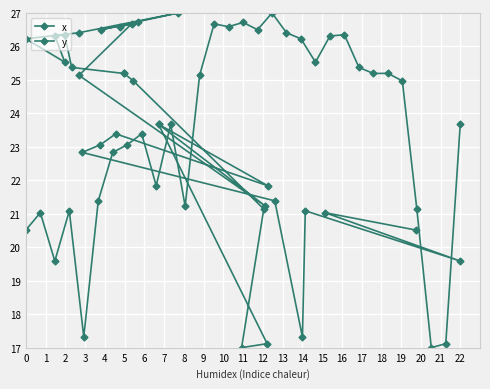

Reading left to right, list all the values displayed in this chart.

x: 20.5	21.0	19.6	21.1	17.3	21.4	22.8	23.1	23.4	21.8	23.7	21.2	25.1	26.7	26.6	26.7	26.5	27.0	26.4	26.2	25.5	26.3	26.4	25.4	25.2	25.2	25.0	21.1	17.0	17.1	23.7
y: 20.5	21.0	19.6	21.1	17.3	21.4	22.8	23.1	23.4	21.8	23.7	21.2	25.1	26.7	26.6	26.7	26.5	27.0	26.4	26.2	25.5	26.3	26.4	25.4	25.2	25.2	25.0	21.1	17.0	17.1	23.7